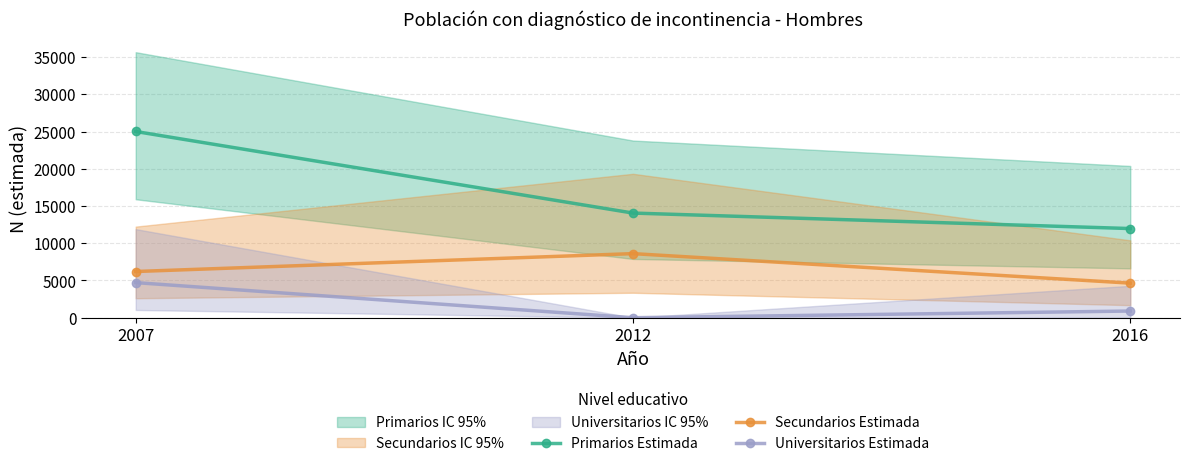

Which series has the largest total across all categories?

Primarios Estimada